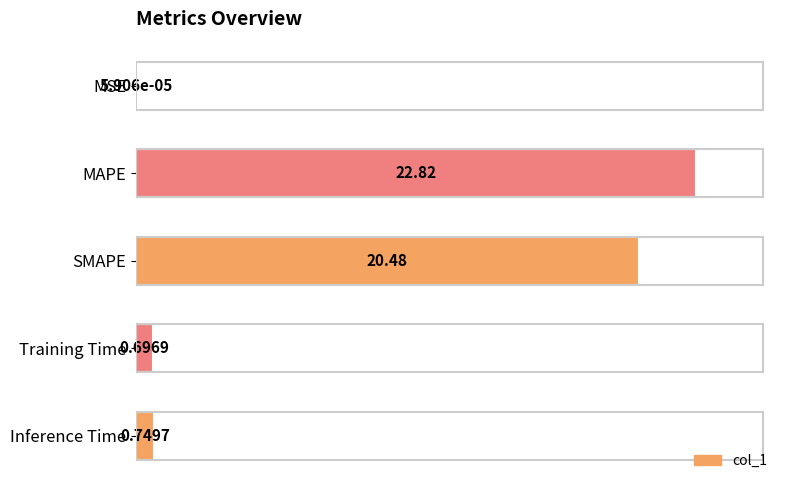

Where is the data nearest to the value 11?

SMAPE